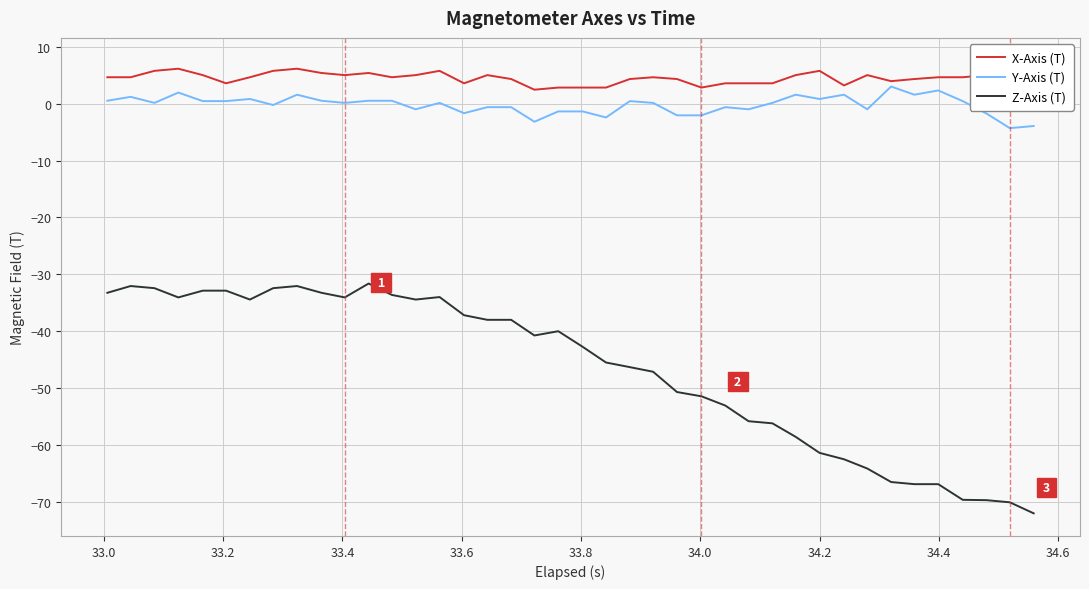

True or false: Z-Axis (T) and Y-Axis (T) cross at least once.

False